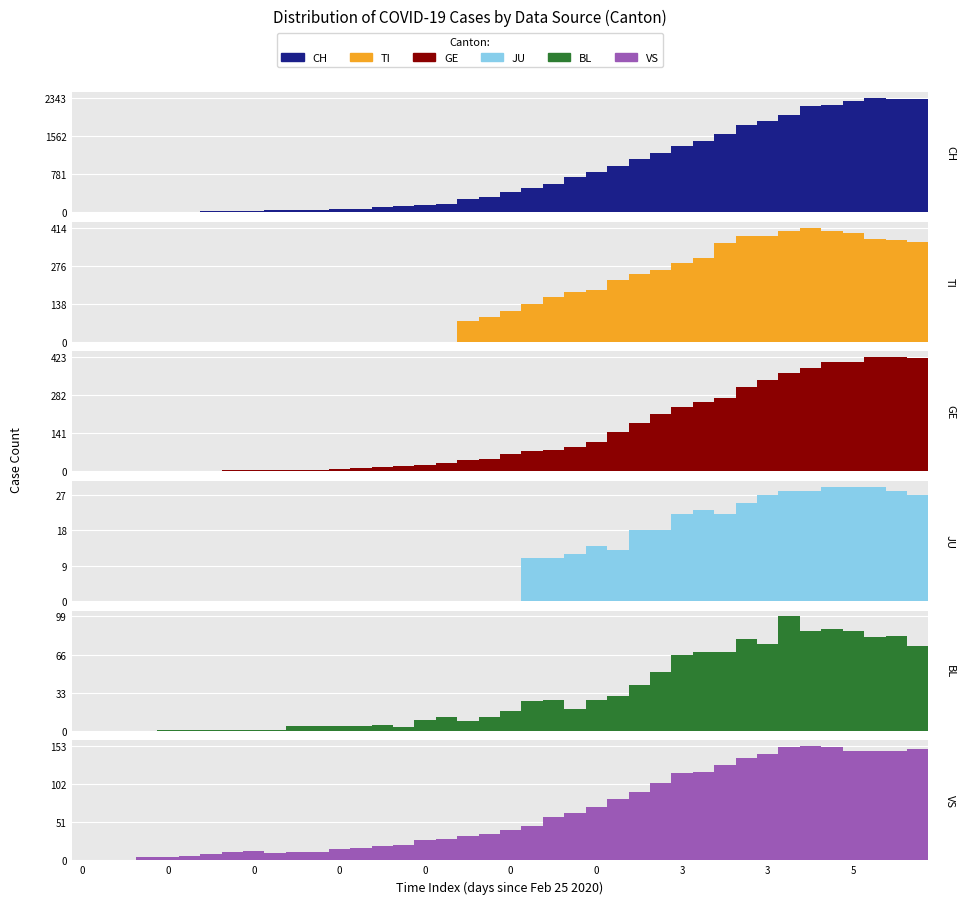

List the labels in order of GE value, largest first.

37, 38, 39, 36, 35, 34, 33, 32, 31, 30, 29, 28, 27, 26, 25, 24, 23, 22, 21, 20, 19, 18, 17, 16, 15, 14, 13, 12, 10, 11, 5, 3, 3, 0, 0, 0, 0, 0, 0, 0